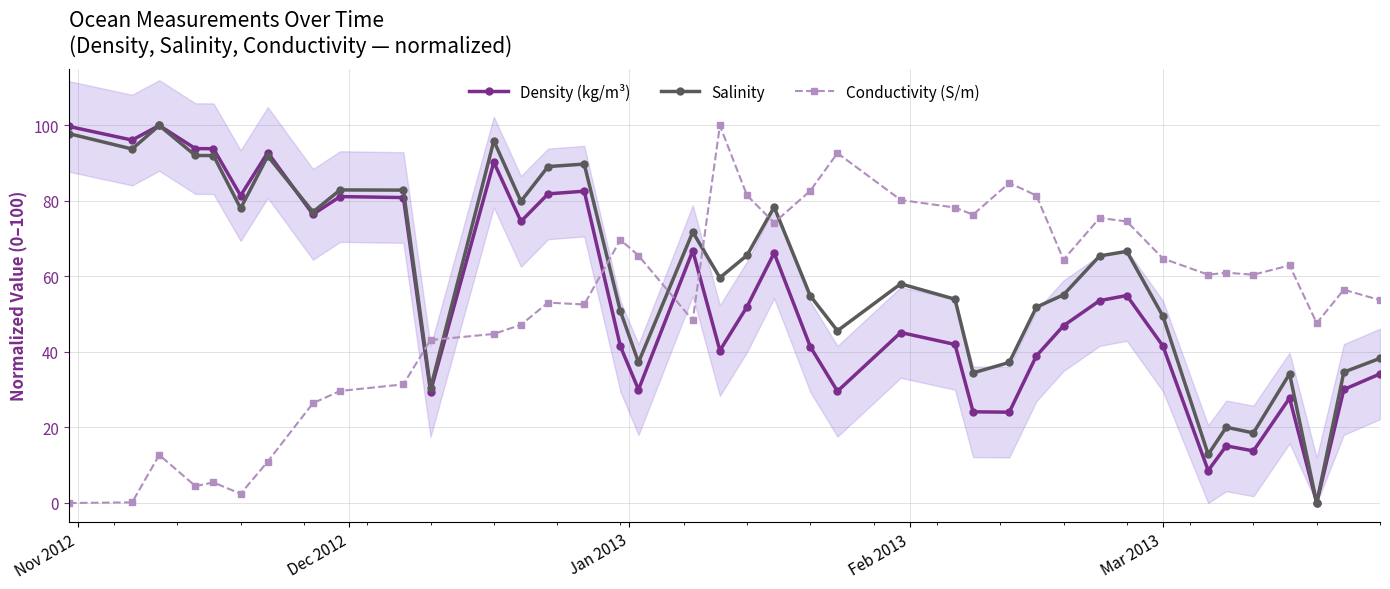

True or false: Conductivity (S/m) and Salinity intersect in this chart.

True